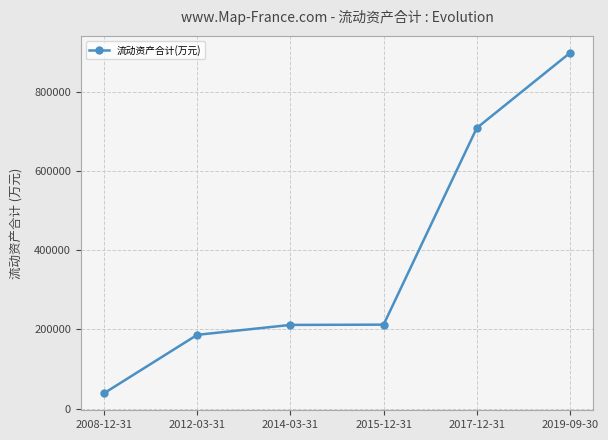

What is the sum of the values at 2017-12-31 and 2012-03-31?

894460